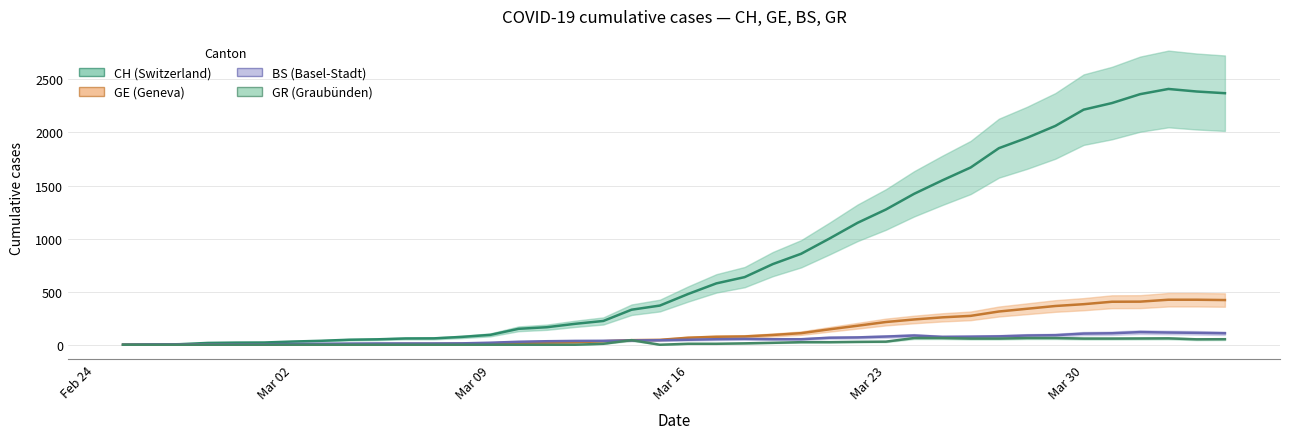

The BS (mid) series shows 0 at Feb 24. True or false?

True